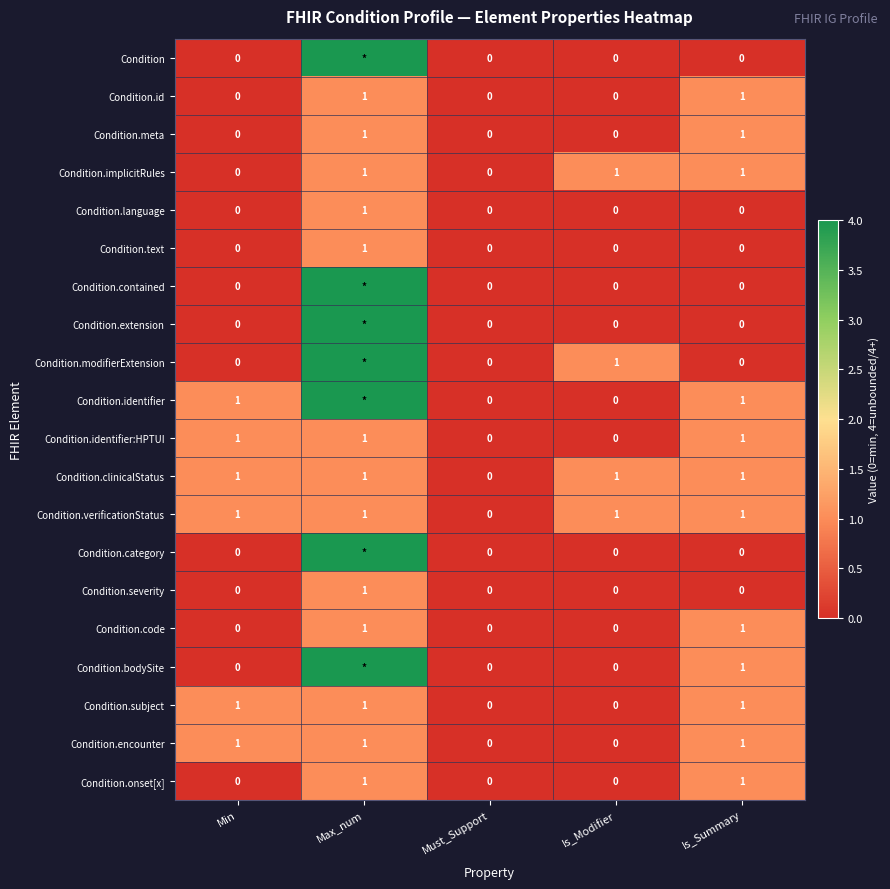

The Condition.clinicalStatus series shows 0 at Must_Support. True or false?

True